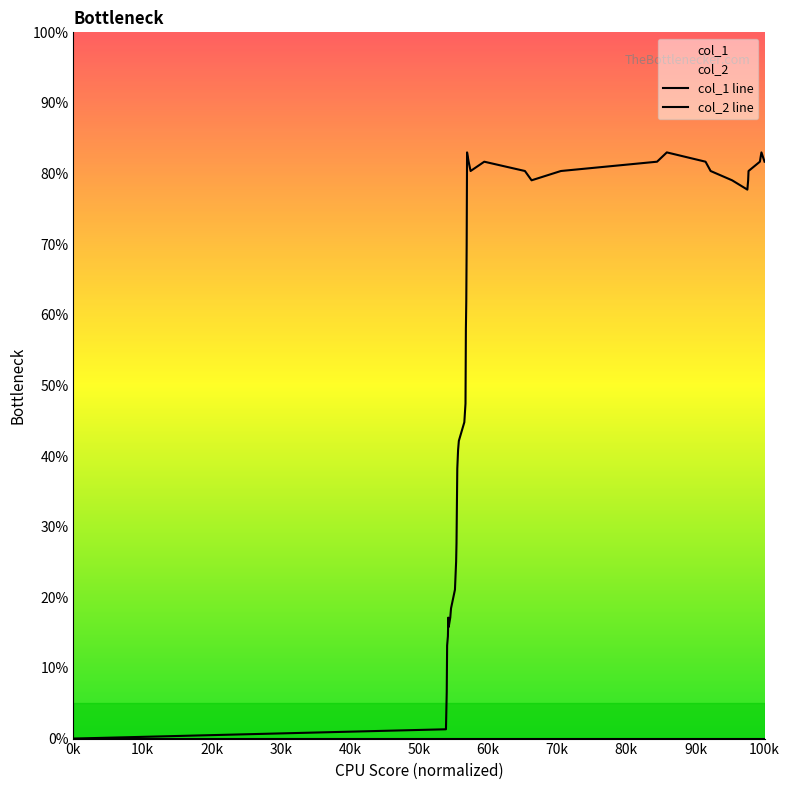

How many lines are shown in the chart?

1